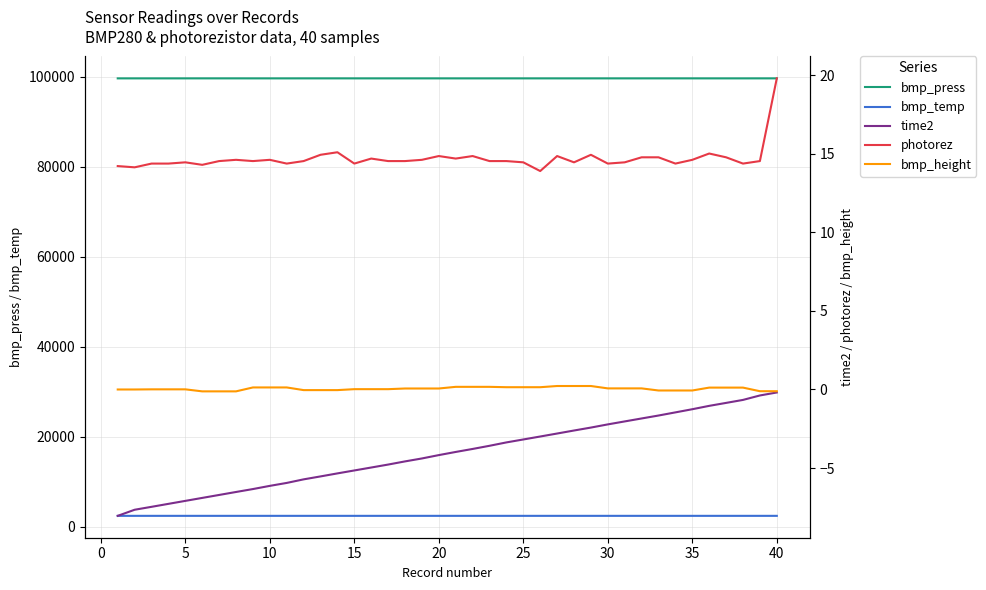

What is the lowest value of the bmp_temp series?

2395